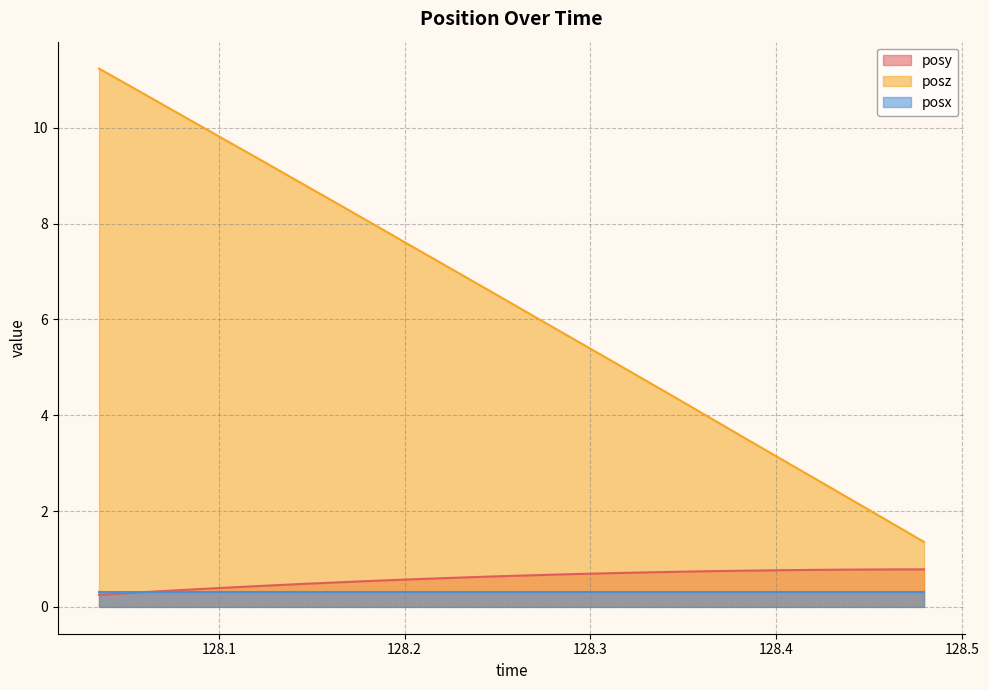

What is the value of the posy point at the 15th from the left?

0.6